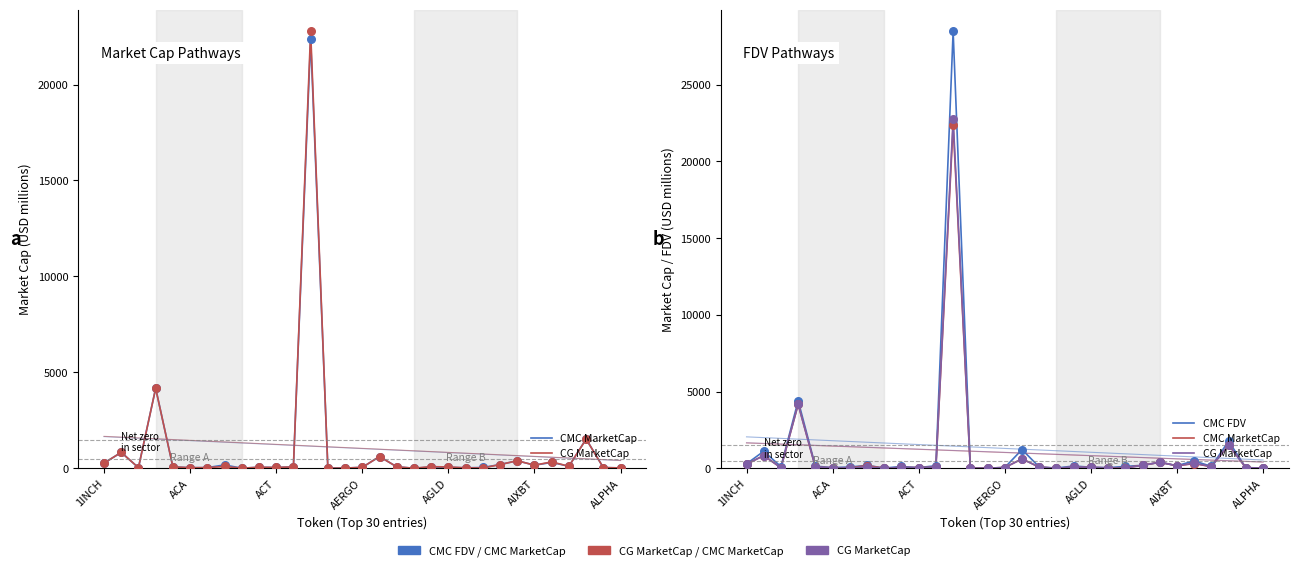

Is the value of CG MarketCap at ACT greater than the value of CMC FDV at 10?

No